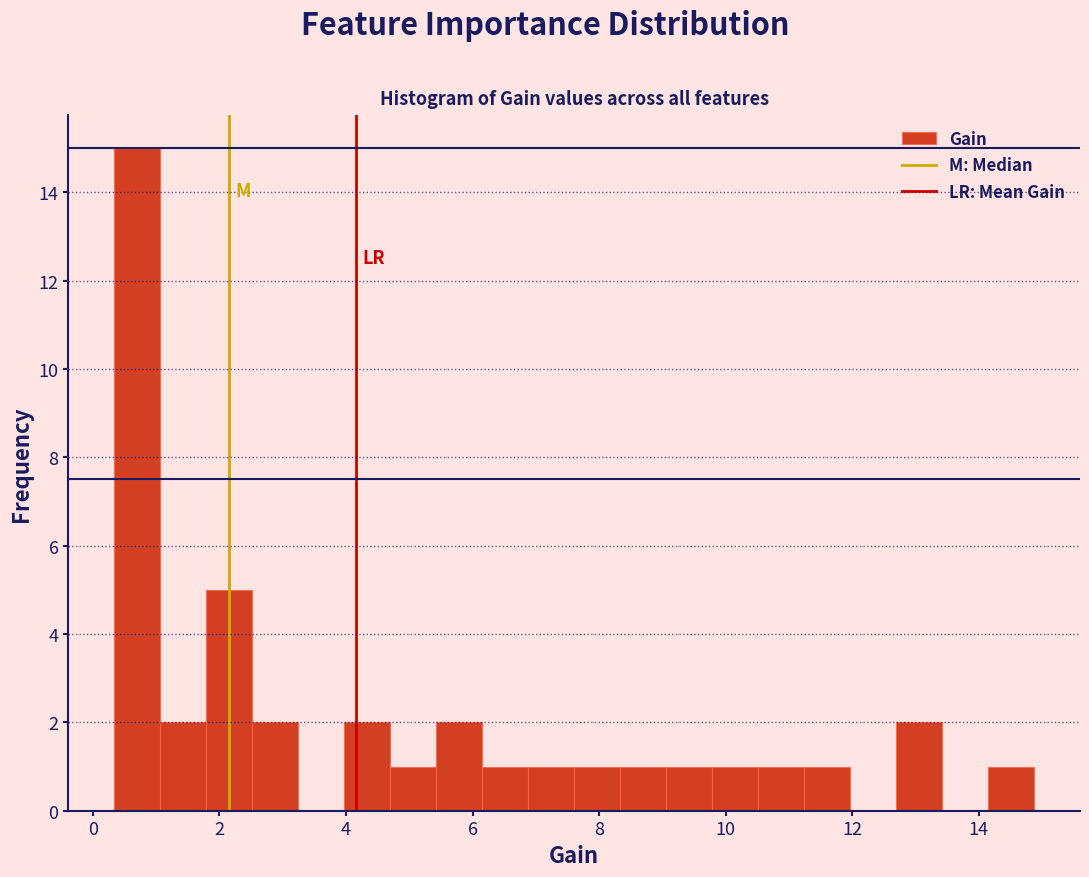

Around what value on the x-axis is the tallest bar? Give the approximate position of its centre, as read against the axis.

0.8